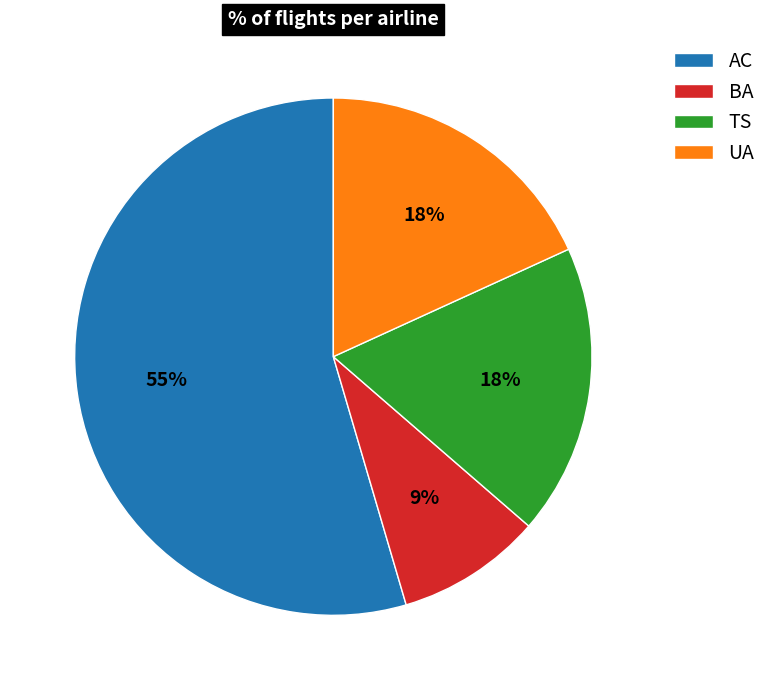

Between TS and BA, which is larger?

TS